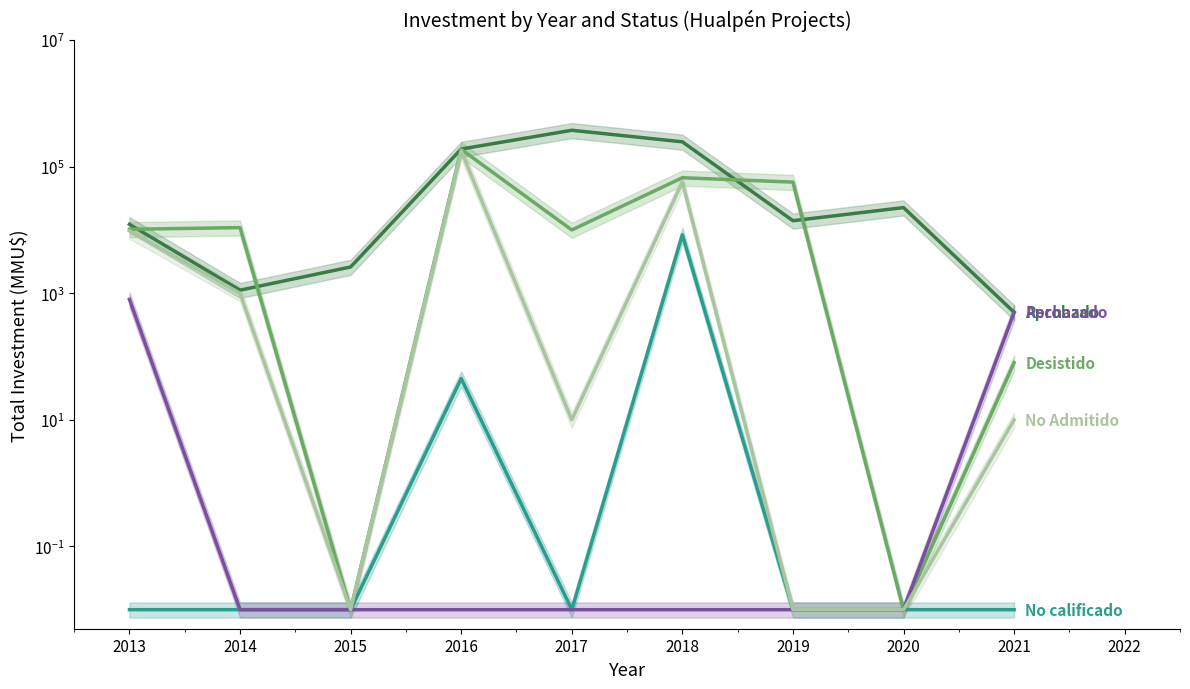

What are all the series names shown in the legend?

Aprobado, Desistido, No calificado, Rechazado, No Admitido